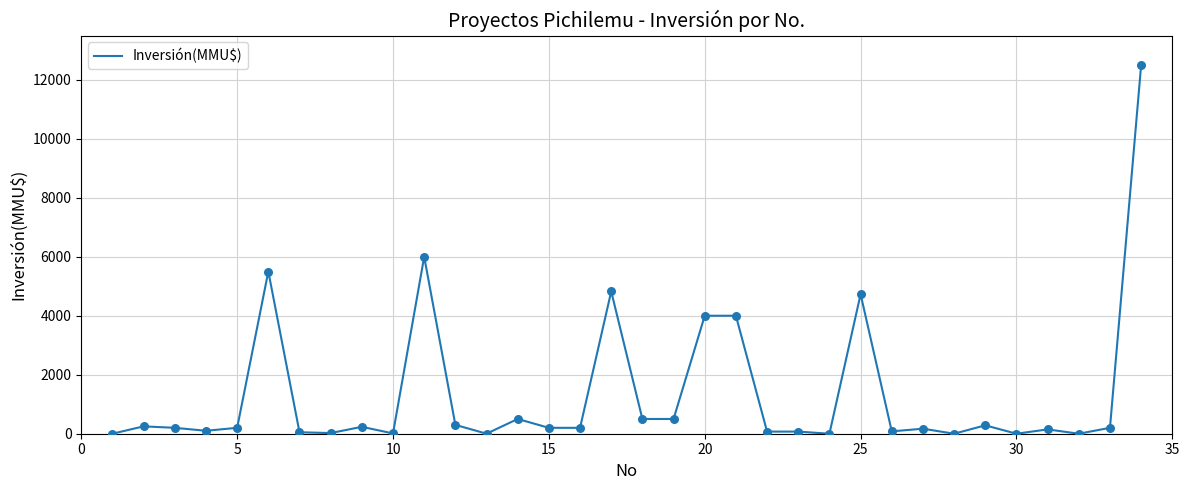

What is the greatest value displayed?

12500